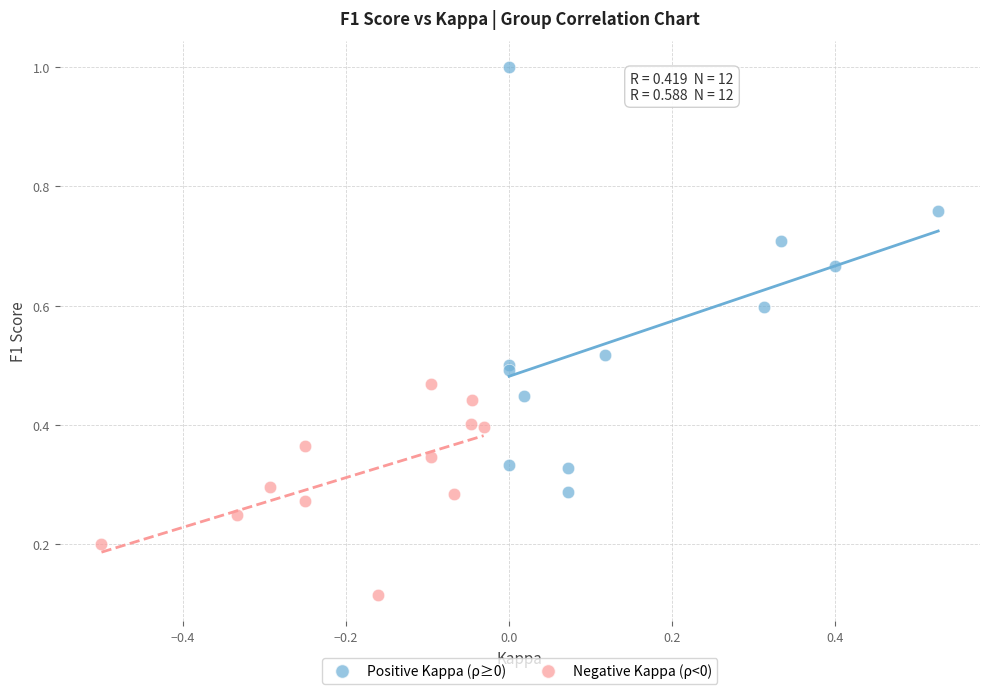

Which series contains the lowest Y value?

Negative Kappa (ρ<0)